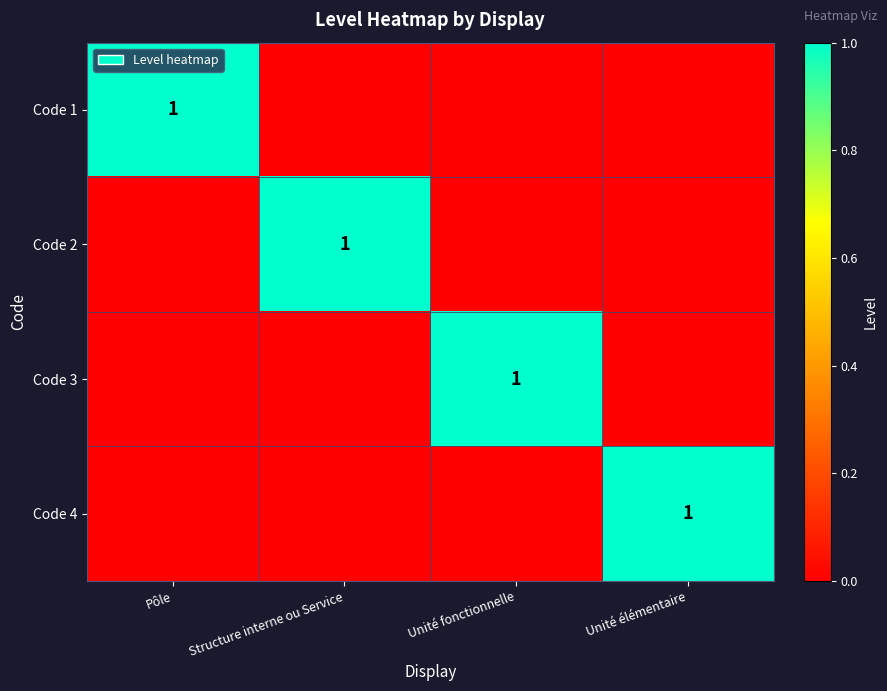

True or false: Code 3 has a value of 1 at Unité fonctionnelle.

True